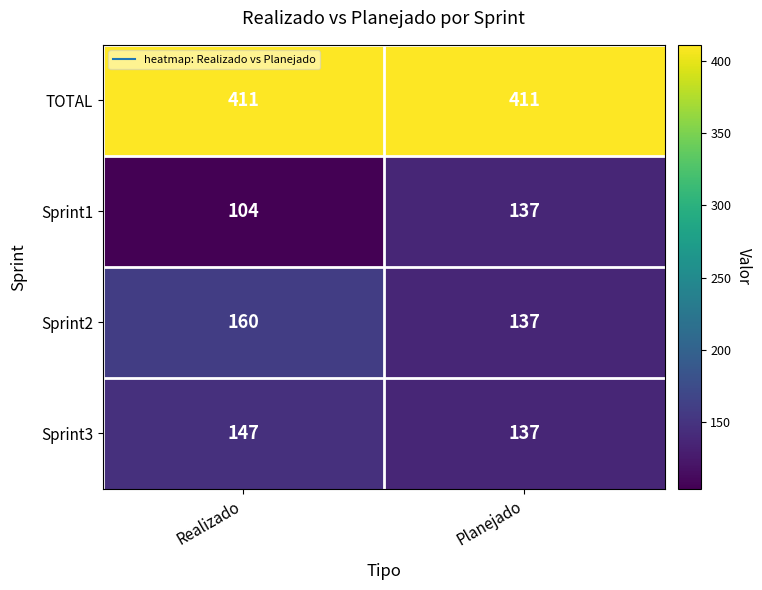

What value does the Sprint2 series have at Planejado?

137